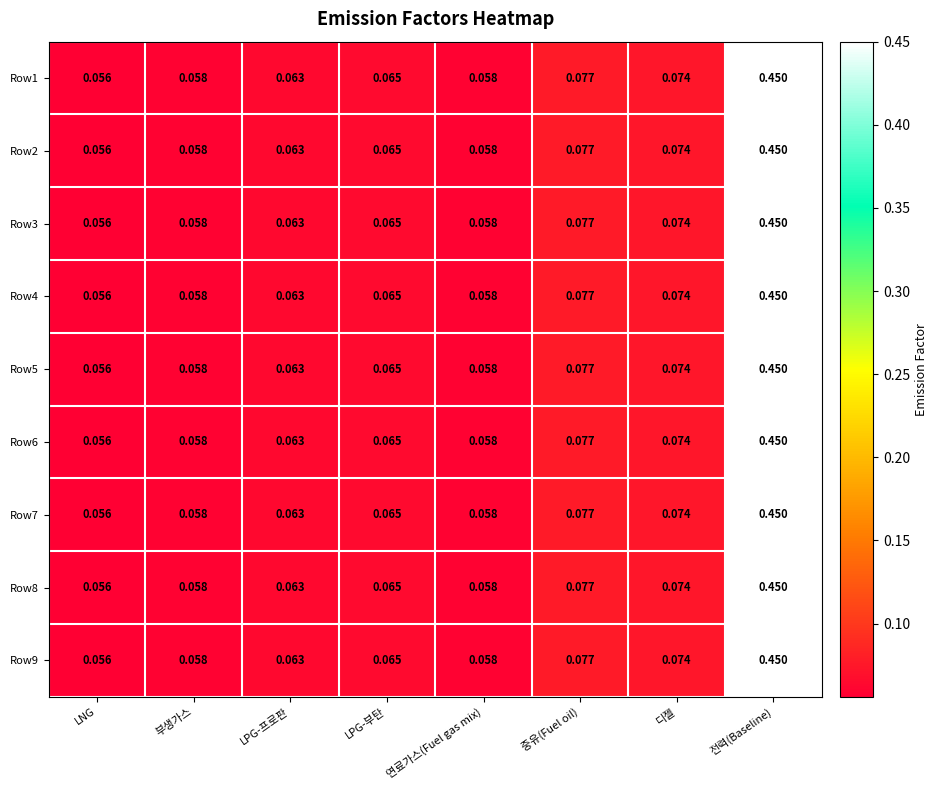

At which label is Row4 closest to 0?

LNG